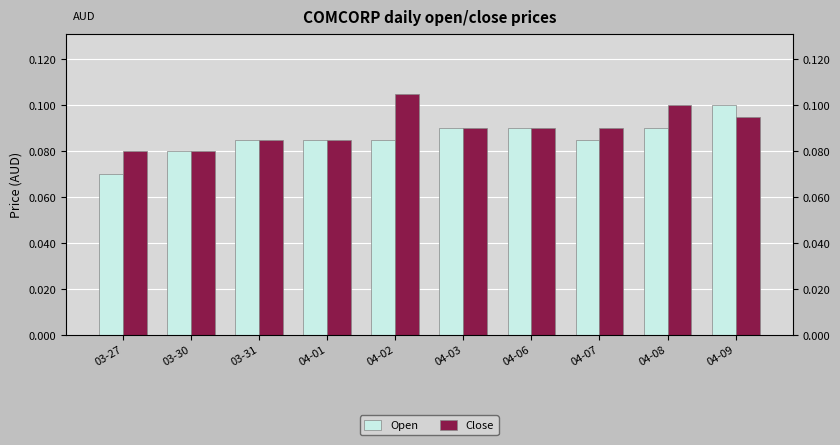

Are the bars grouped side by side (vs. stacked)?

Yes